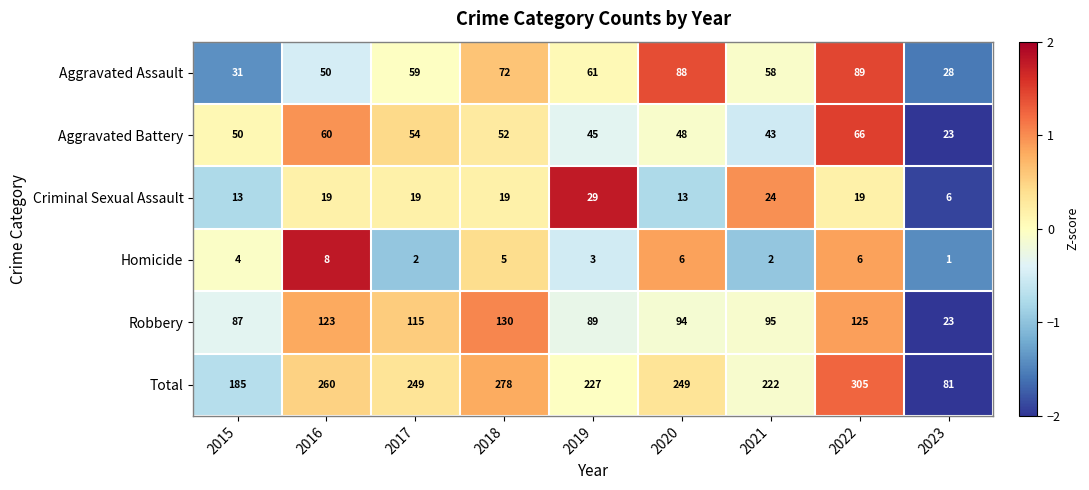

What is the approximate value of Criminal Sexual Assault at 2023?

6